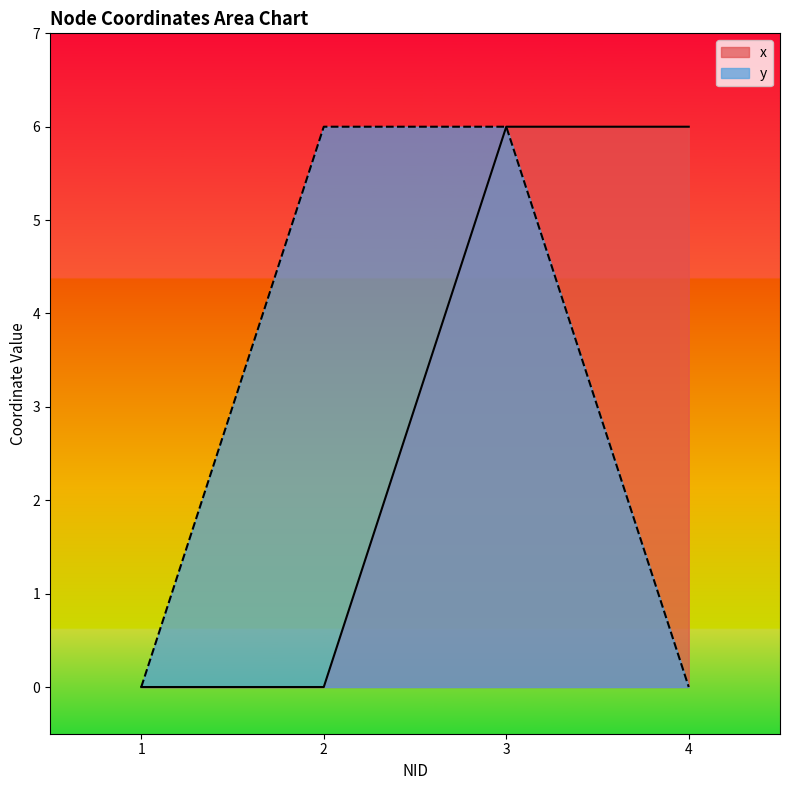

At which label does y reach its peak?

2